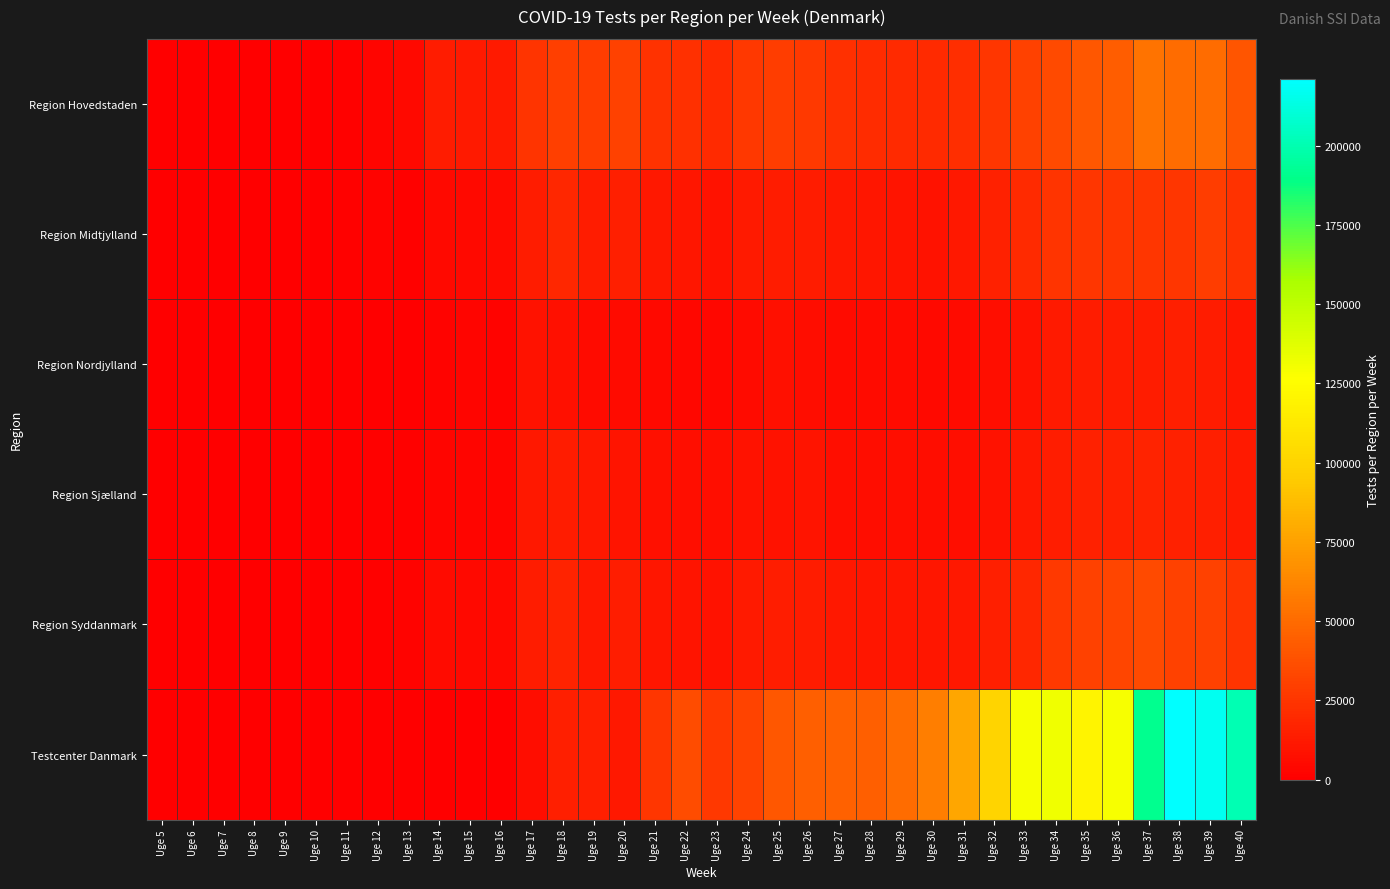

Which series changed the most between Uge 25 and Uge 29?

Testcenter Danmark